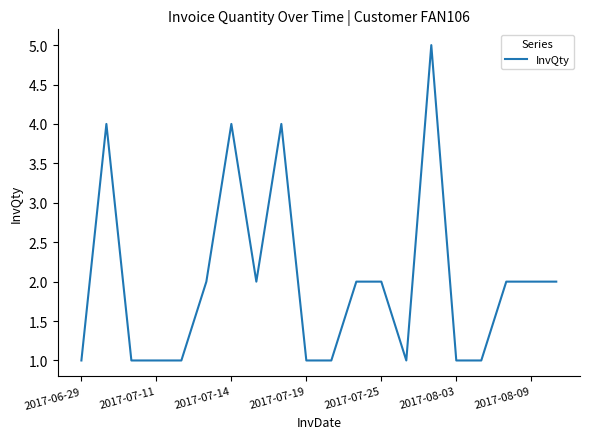

What is the sum of all values?

40